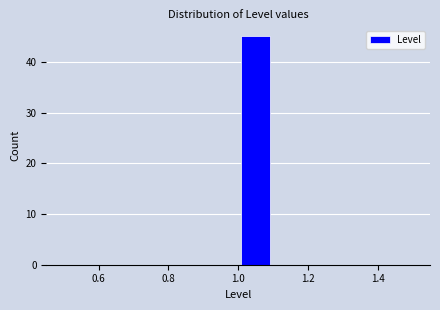

What is the height of the bar covering 1.0 to 1.1 on the x-axis? The values are not printed on the chart, so give them approximately, as read against the axis.

45